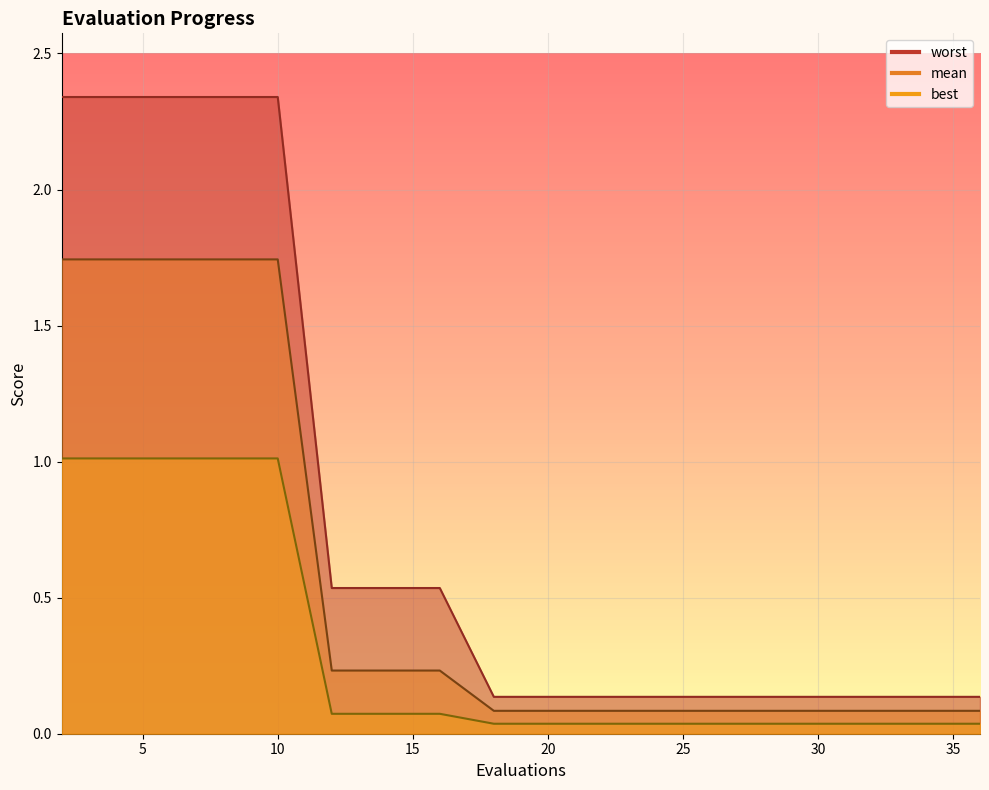

At which label is worst closest to 1?

12